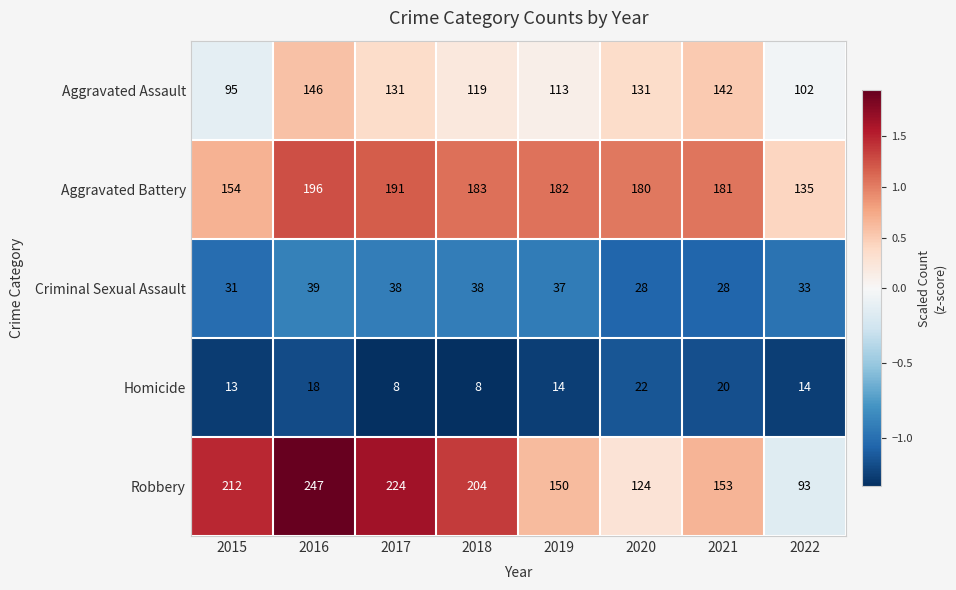

Which series changed the most between 2017 and 2021?

Robbery